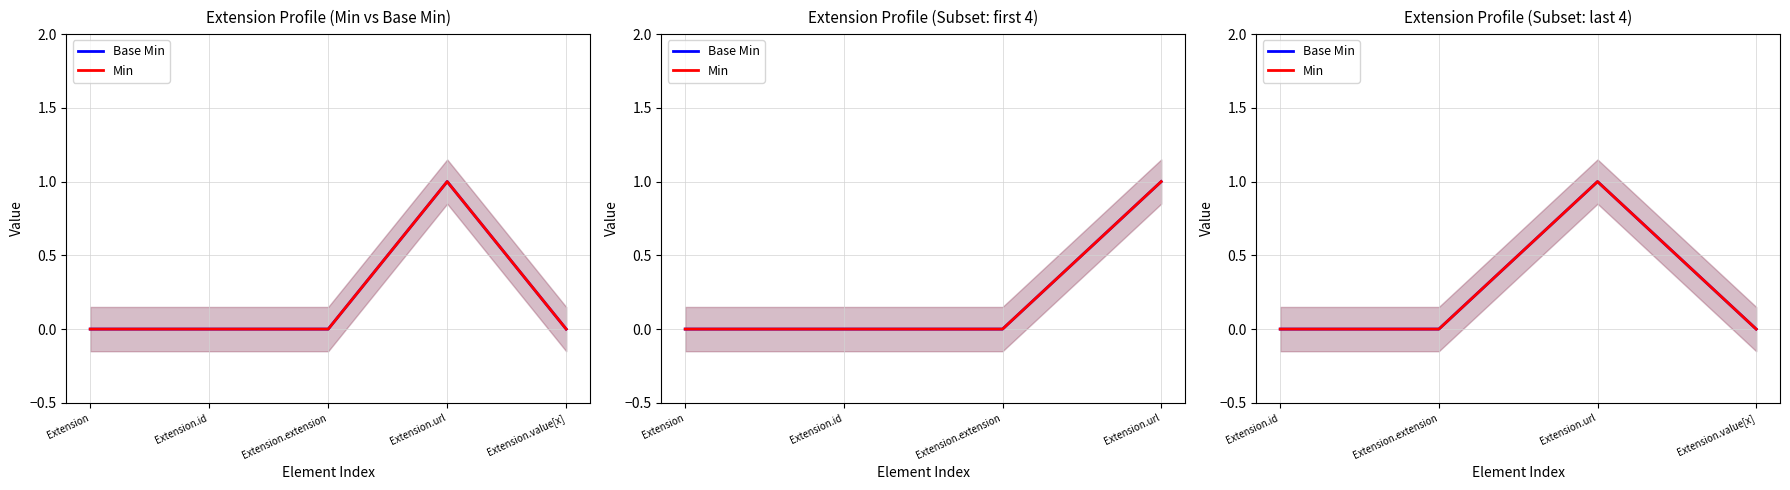

Where is Base Min nearest to the value 0?

Extension.id